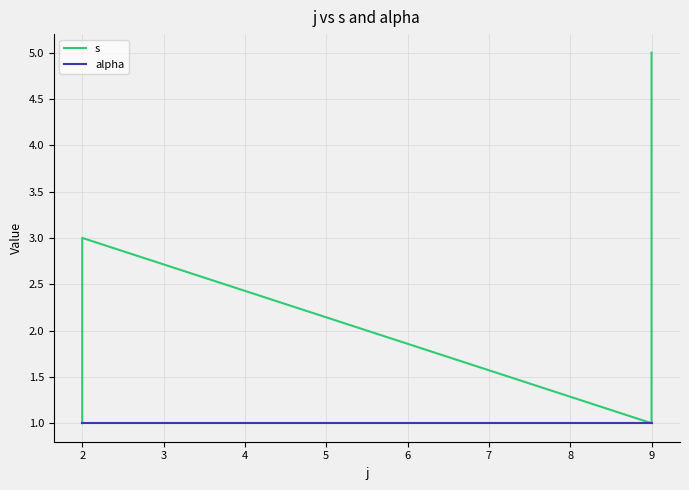

True or false: alpha has more than 1 points higher than both neighbors.

False